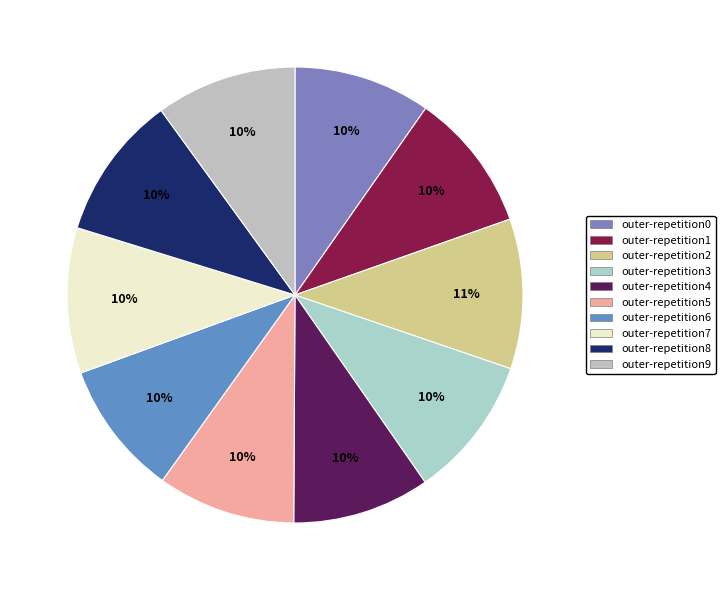

Count the number of slices in the pie.

10